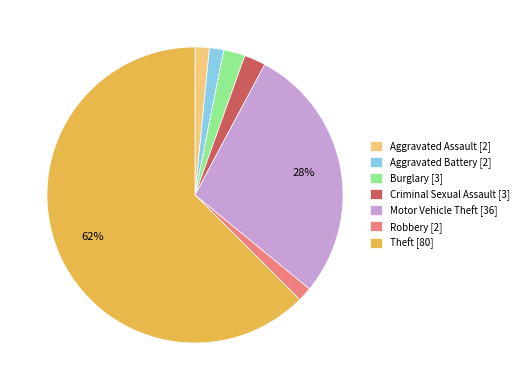

True or false: Motor Vehicle Theft accounts for 28% of the total.

True